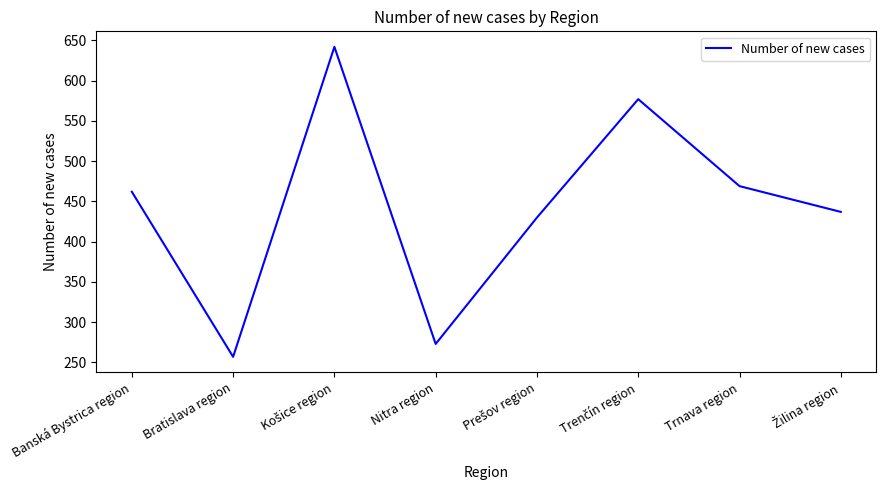

What is the difference between the second highest and second lowest values?

304